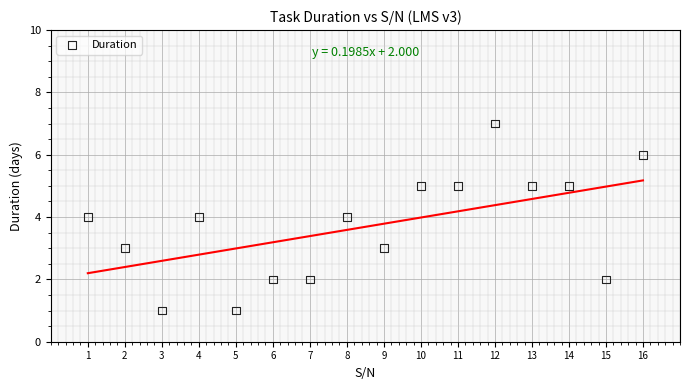

What is the range of X values (max minus min)?

15